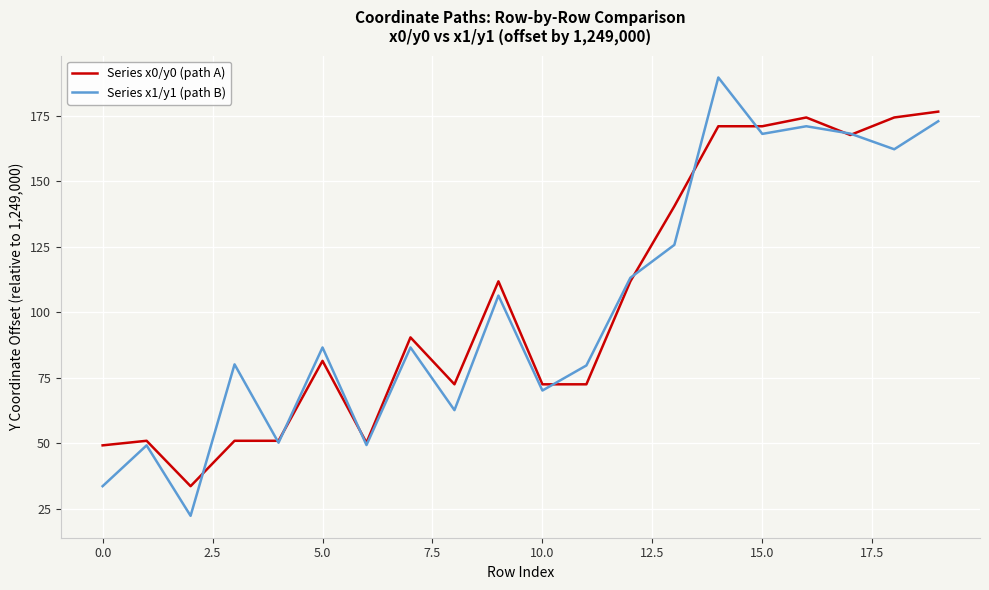

How many values in the Series x1/y1 (path B) series exceed 86?

11